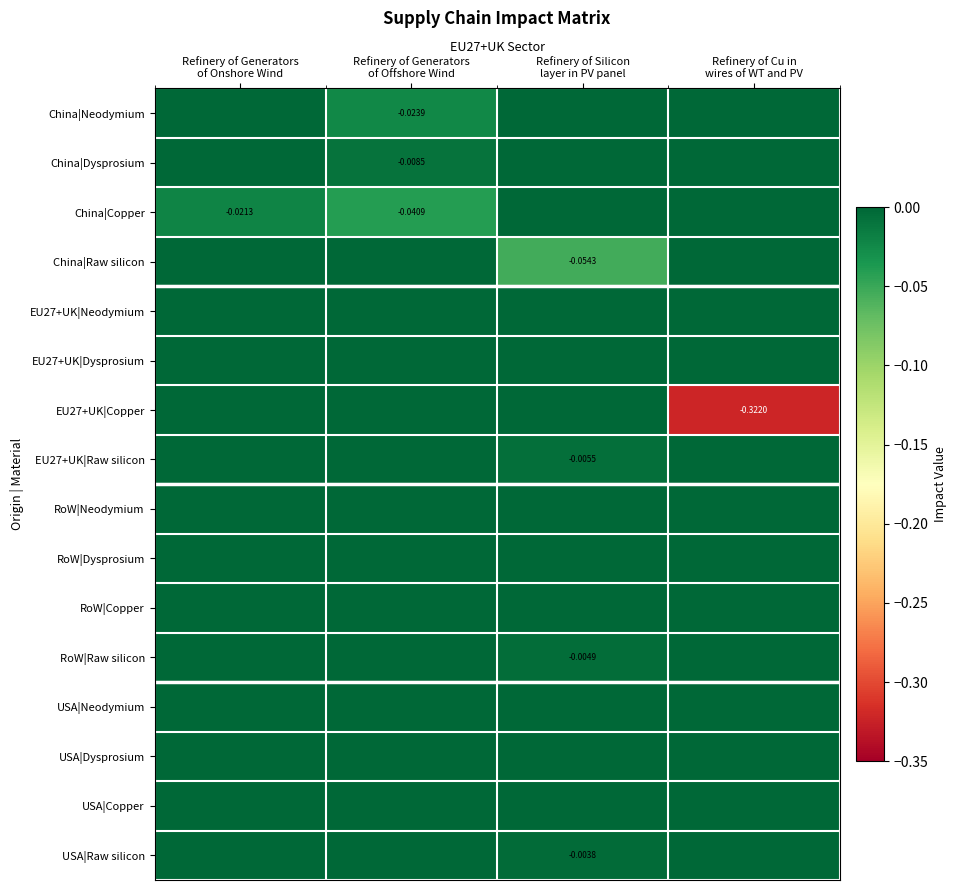

List the labels in order of USA|Dysprosium value, smallest first.

Refinery of Generators of Onshore Wind, Refinery of Generators of Offshore Wind, Refinery of Silicon layer in PV panel, Refinery of Cu in wires of WT and PV